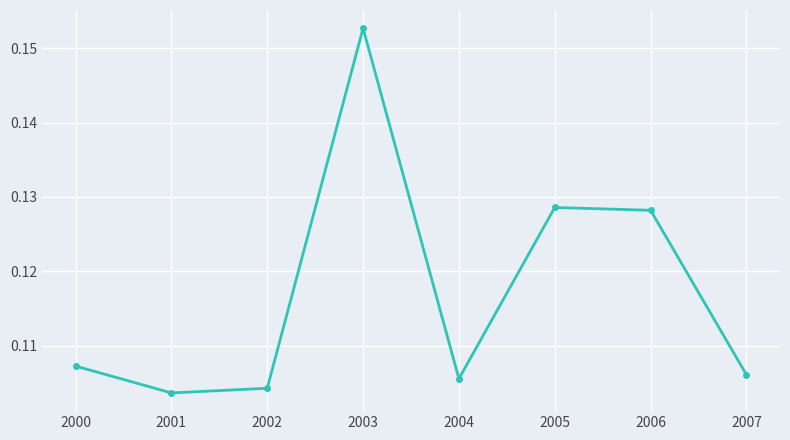

Which label corresponds to the largest value in the chart?

2003